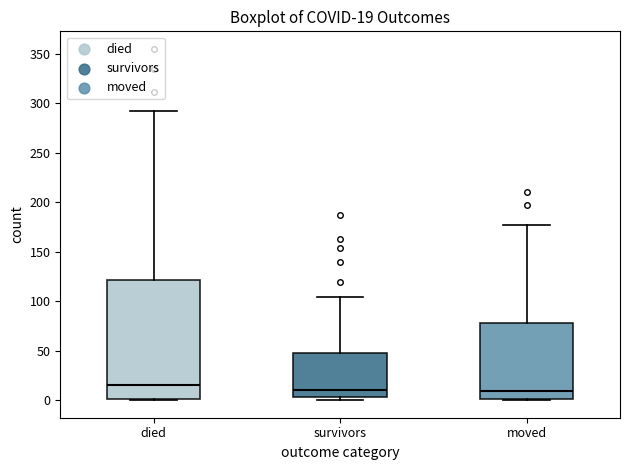

Which box is the tallest, from its lower edge to its upper edge?

died